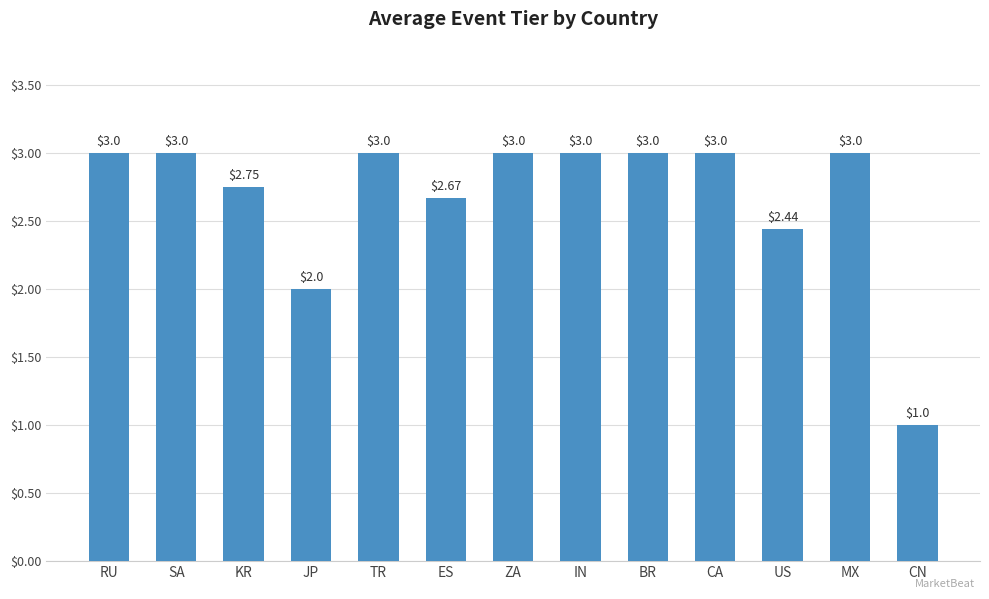

How many values are below 3?

5